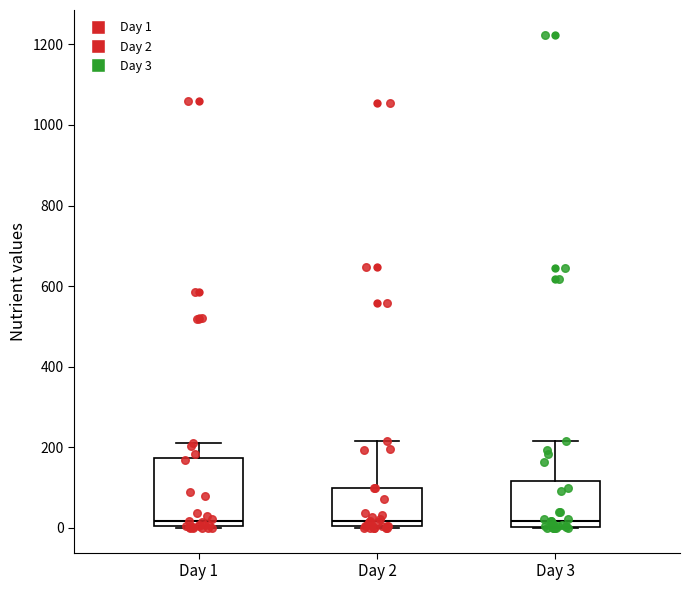

Reading left to right, transcribe this box plot: for each box, give where its median line is, the range the box spans, and where its two whiskers end, as read against the y-axis. The values are not printed on the chart, so give them approximately, as read against the axis.

Day 1: median 20, box 0 to 180, whiskers 0 to 200
Day 2: median 20, box 0 to 100, whiskers 0 to 220
Day 3: median 20, box 0 to 120, whiskers 0 to 220